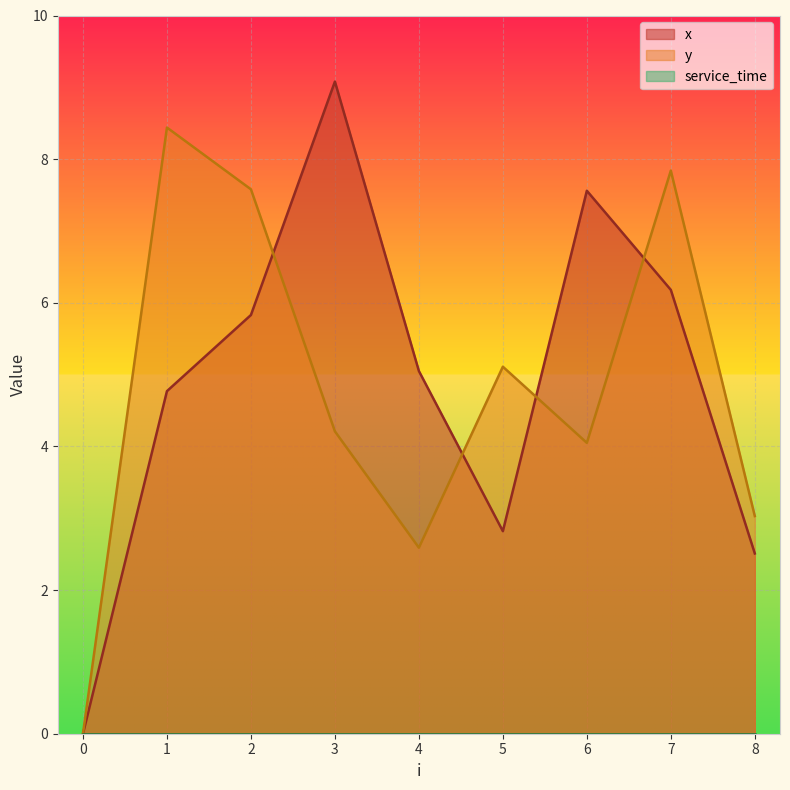

Rank the series at 6 from highest to lowest value.

x, y